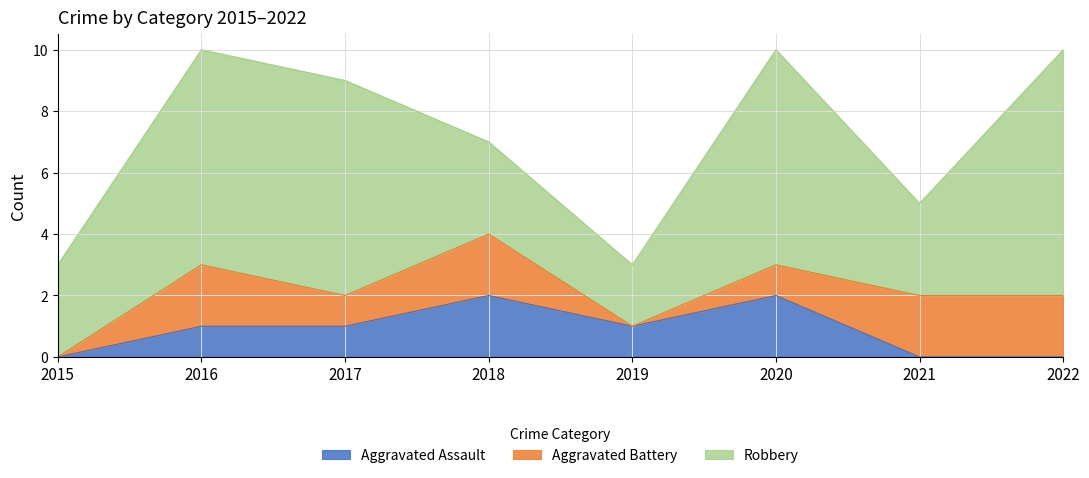

What is the difference between the maximum and second lowest values in the Aggravated Battery series?

2